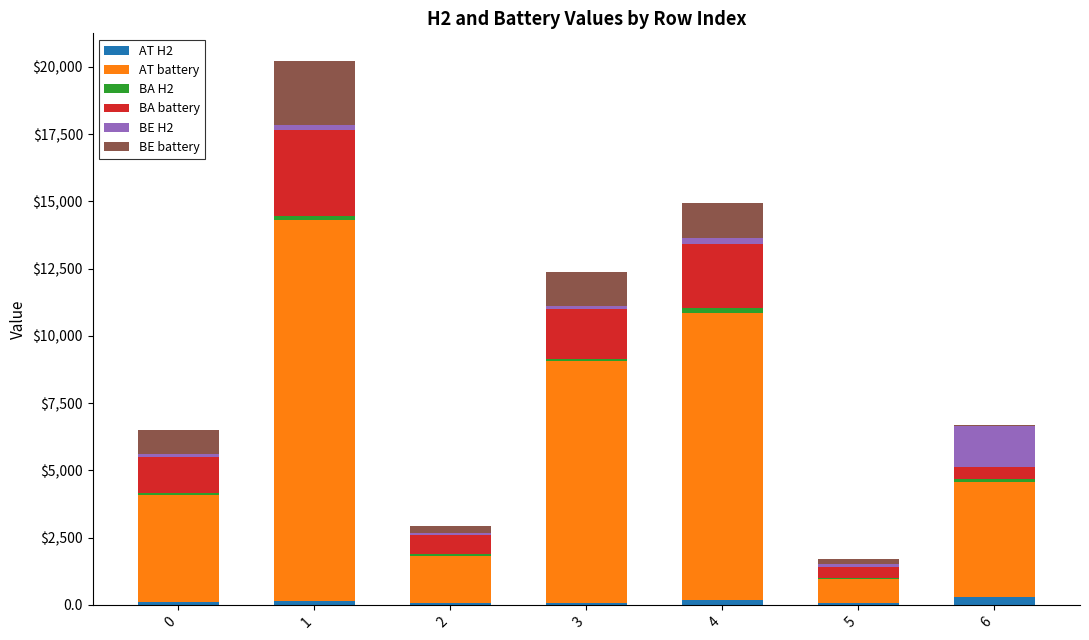

Does the chart contain stacked bars?

Yes